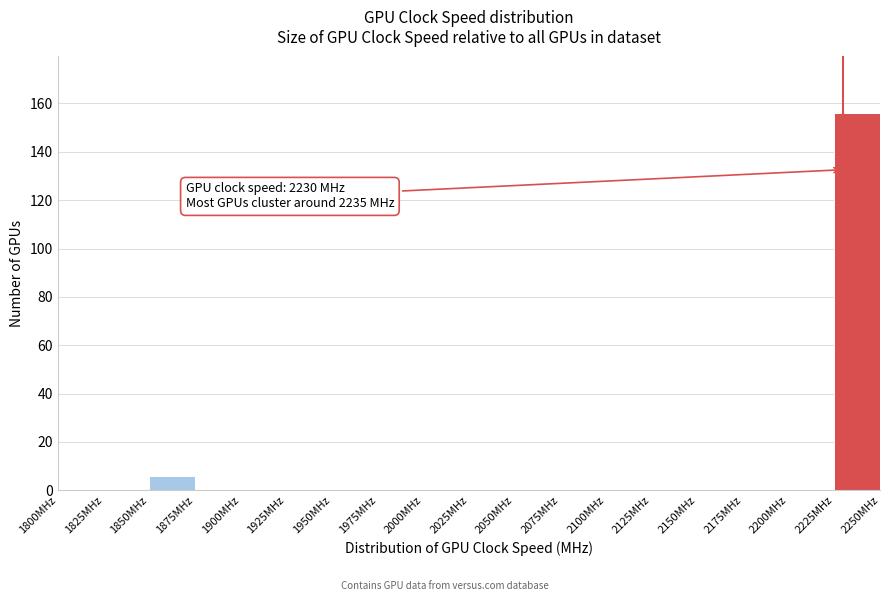

Which range on the x-axis has the tallest bar?

2225 to 2250